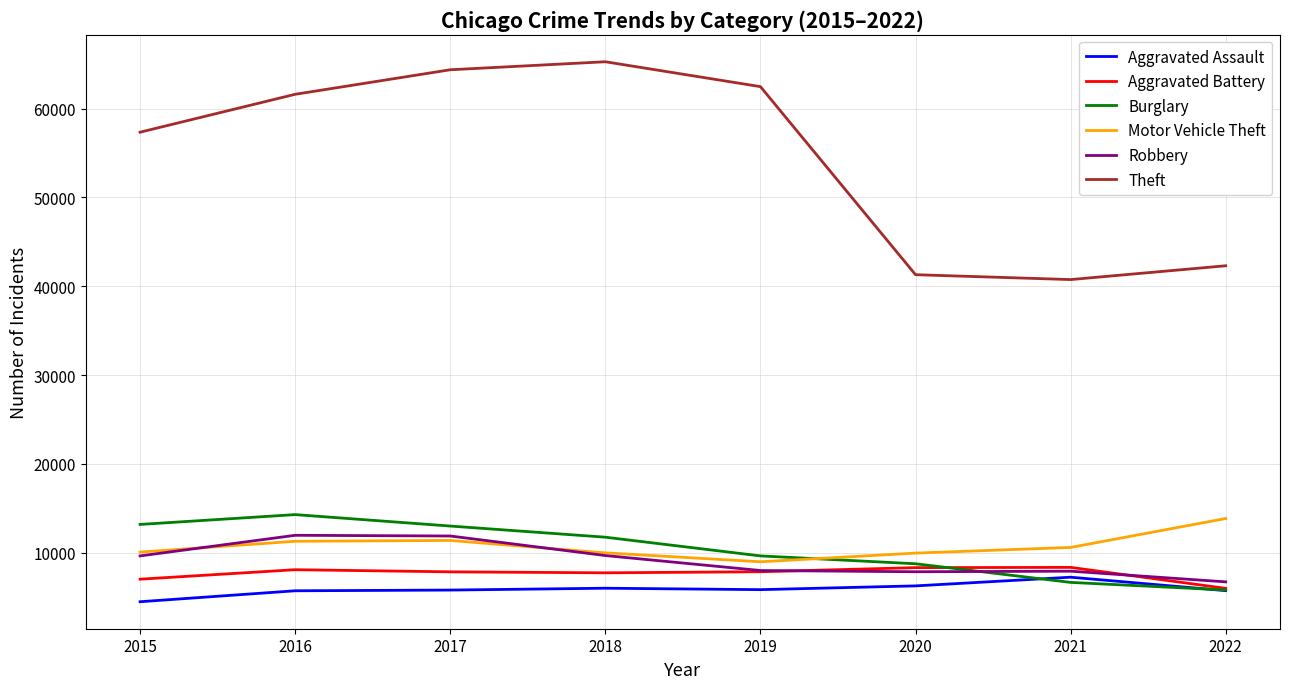

The Aggravated Battery series shows 7845 at 2017. True or false?

True